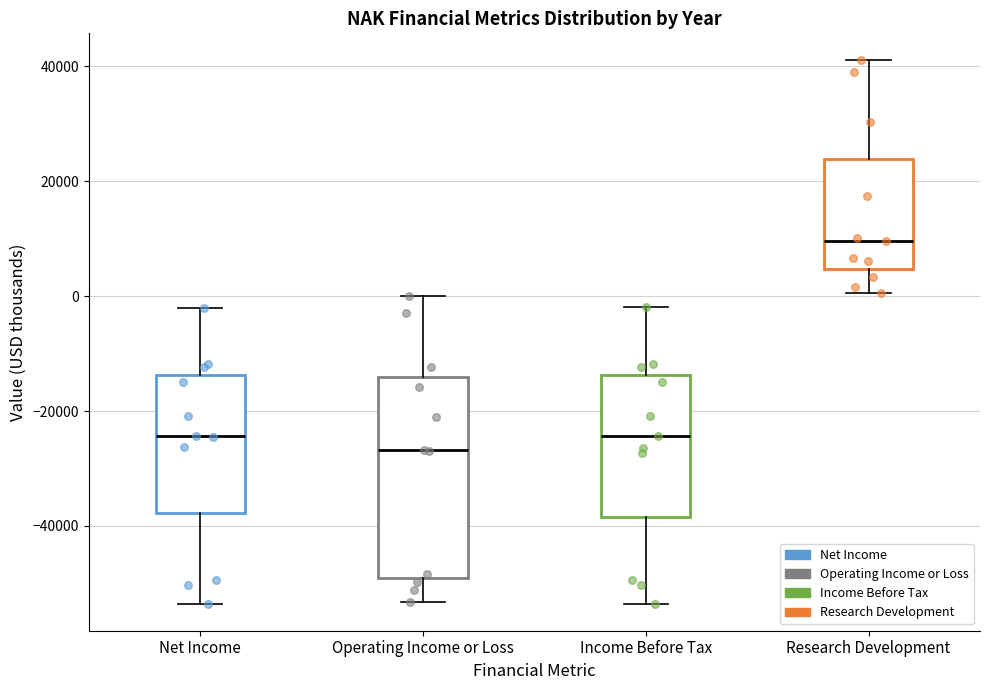

Reading left to right, transcribe this box plot: for each box, give where its median line is, the range the box spans, and where its two whiskers end, as read against the y-axis. The values are not printed on the chart, so give them approximately, as read against the axis.

Net Income: median -24000, box -38000 to -14000, whiskers -54000 to -2000
Operating Income or Loss: median -26000, box -50000 to -14000, whiskers -54000 to 0
Income Before Tax: median -24000, box -38000 to -14000, whiskers -54000 to -2000
Research Development: median 10000, box 4000 to 24000, whiskers 0 to 42000